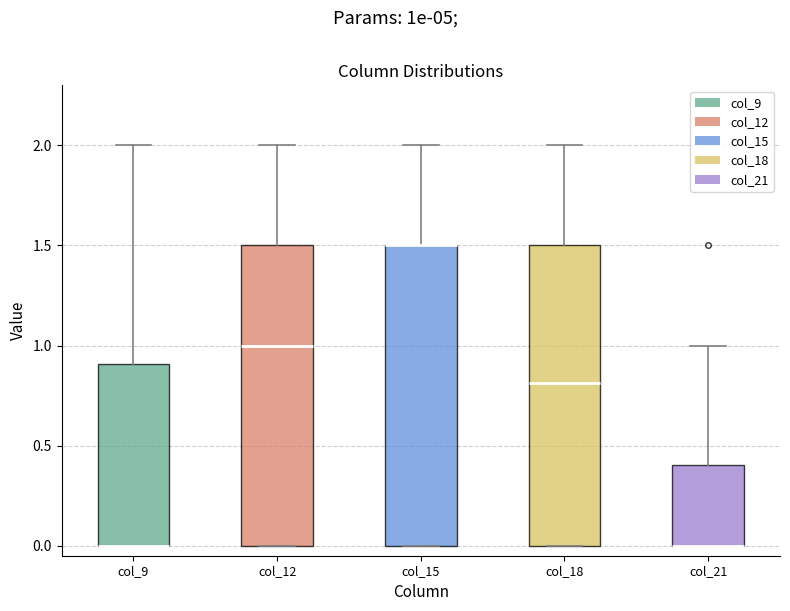

Where is the upper edge of the box for col_12 on the y-axis? The values are not printed on the chart, so give them approximately, as read against the axis.

1.5